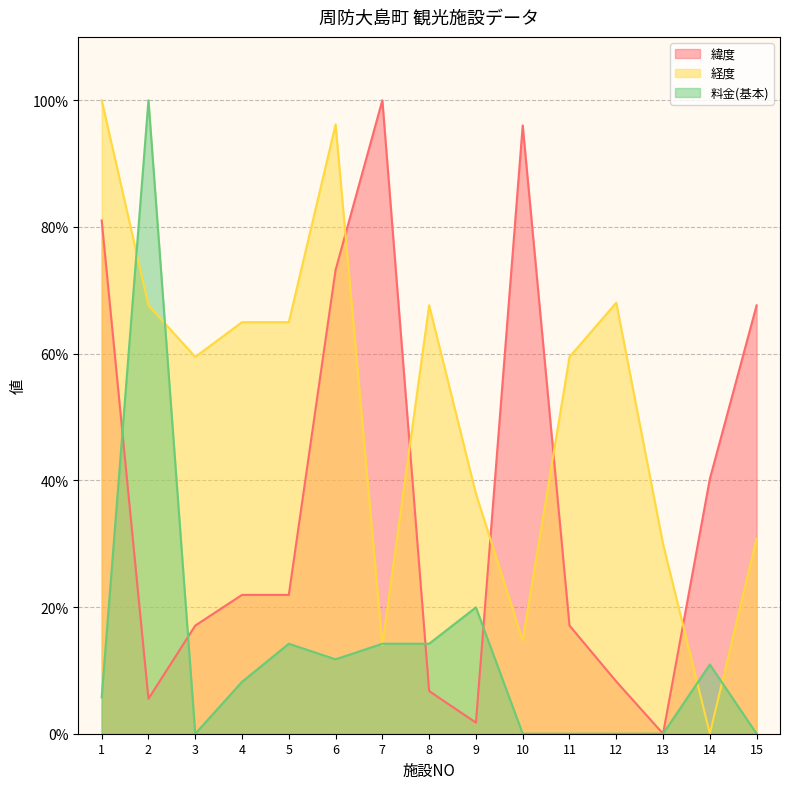

At which category is the sum across all series the highest?

1